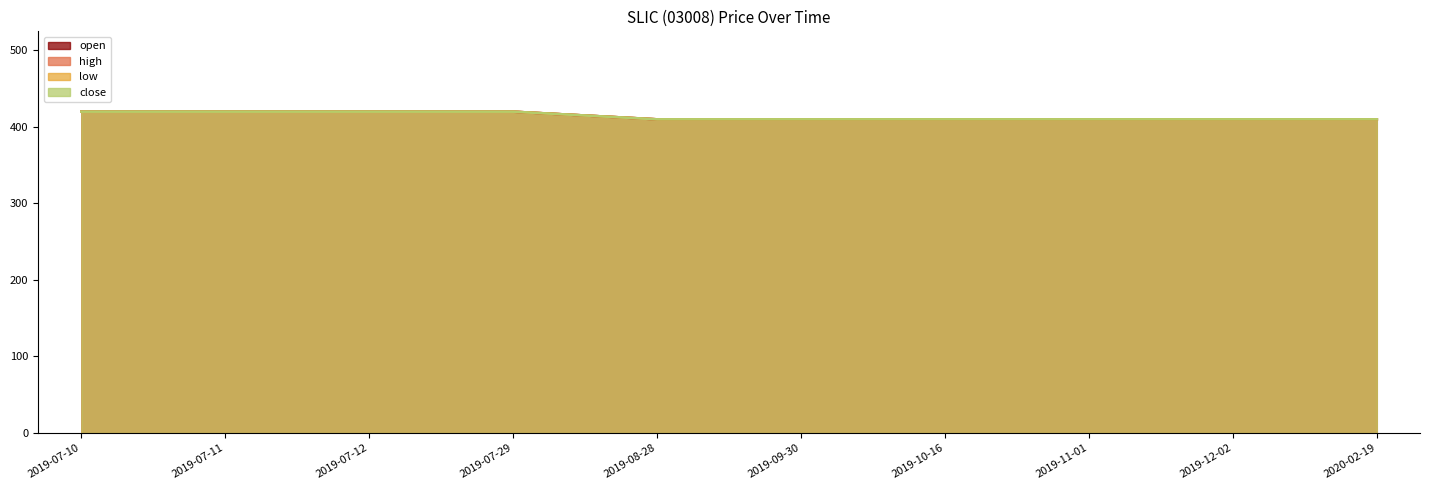

Does the chart display data point markers on the line(s)?

No